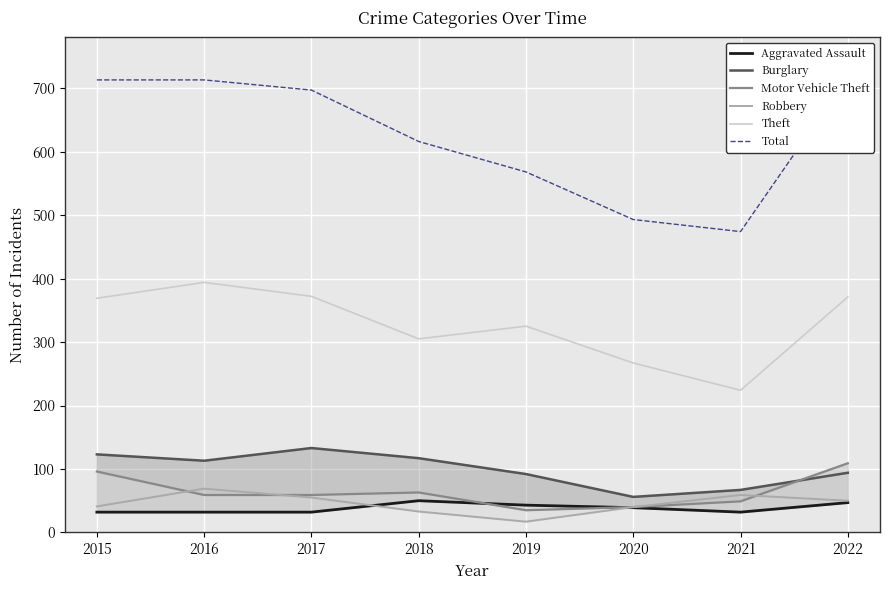

What is the value of the Robbery point at the 3rd from the left?

55